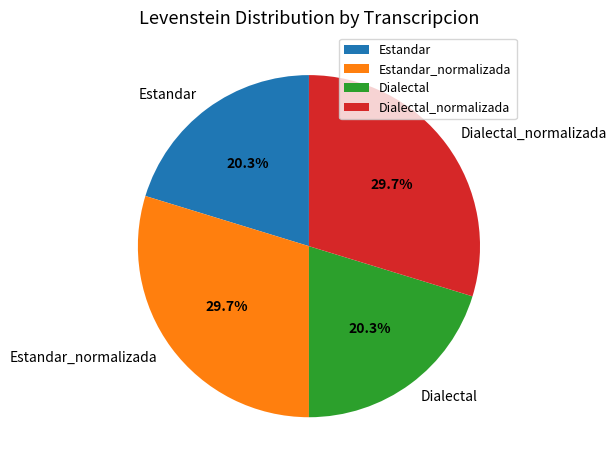

Is Dialectal the majority of the pie?

No